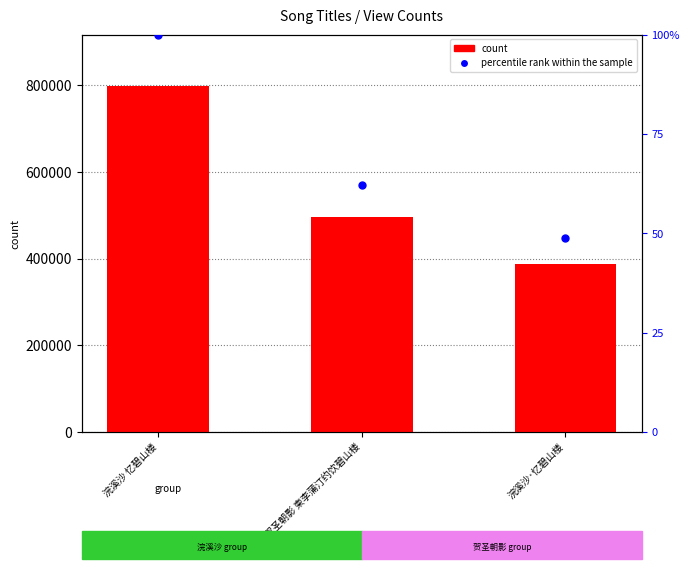

Which series contains the highest Y value?

count